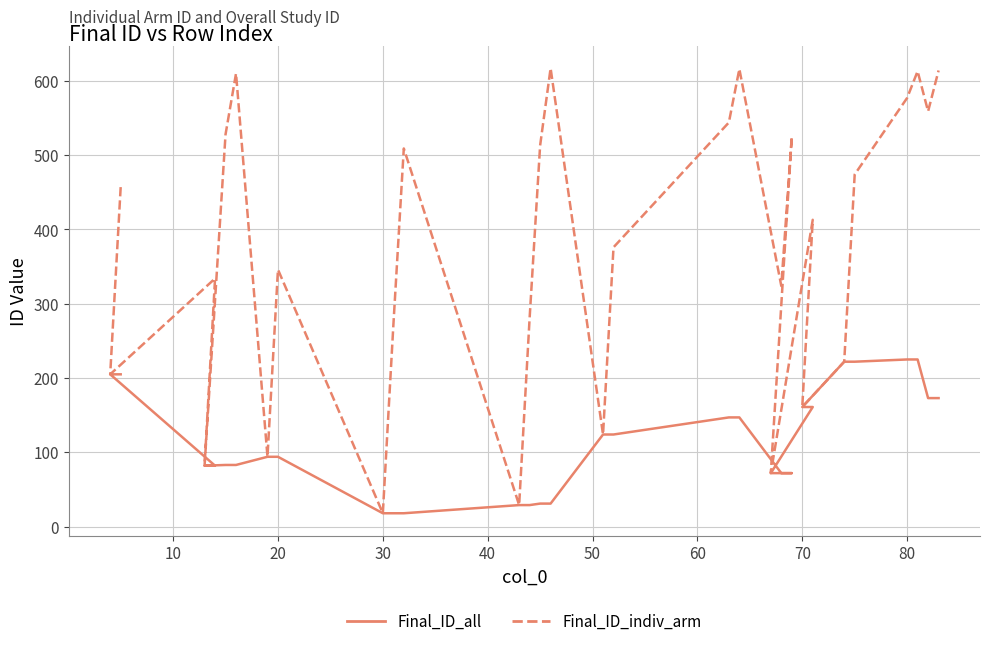

List the series in order of their peak value, highest first.

Final_ID_indiv_arm, Final_ID_all